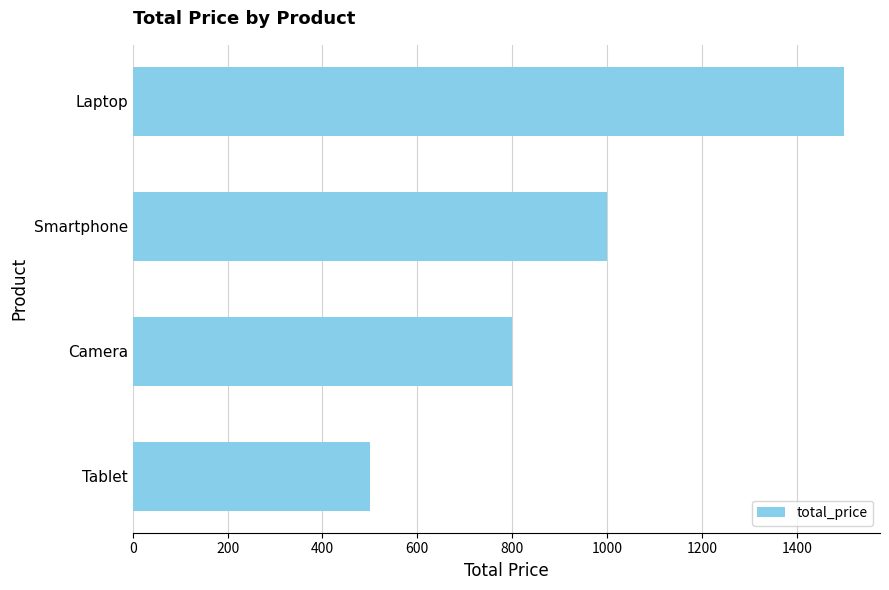

What is the change in value from Camera to Tablet?

-300